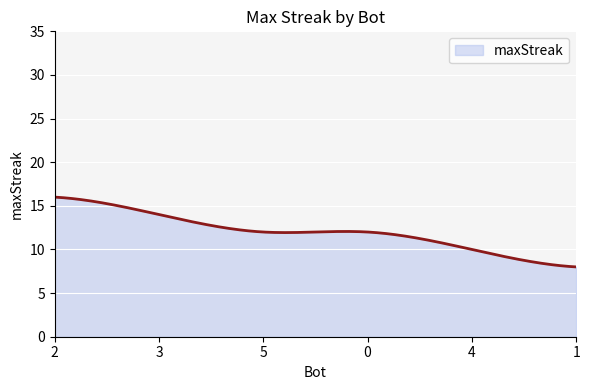

What is the smallest value displayed?

8.0